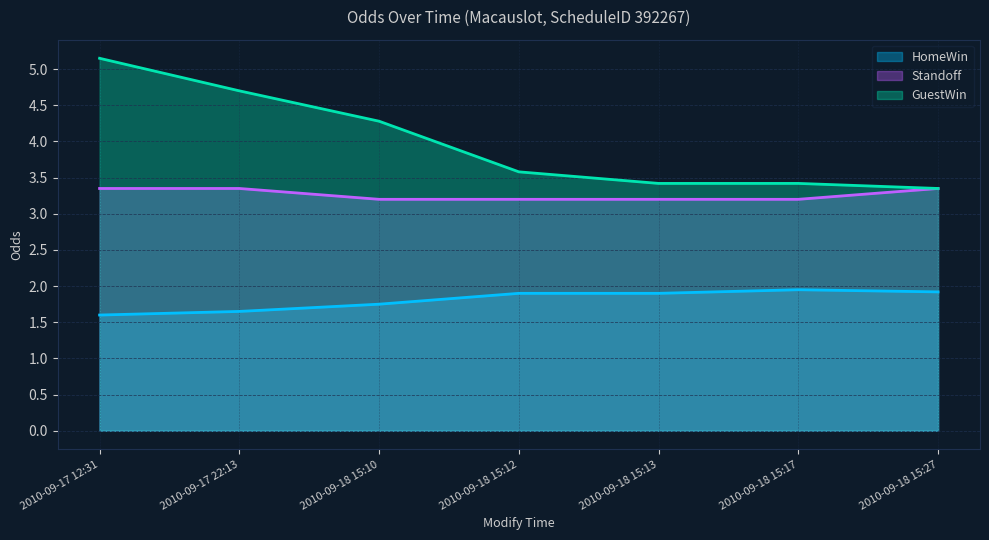

Reading right to left, transcribe all the data shown in this chart.

HomeWin: 2010-09-18 15:27=1.9	2010-09-18 15:17=1.9	2010-09-18 15:13=1.9	2010-09-18 15:12=1.9	2010-09-18 15:10=1.8	2010-09-17 22:13=1.6	2010-09-17 12:31=1.6
Standoff: 2010-09-18 15:27=3.4	2010-09-18 15:17=3.2	2010-09-18 15:13=3.2	2010-09-18 15:12=3.2	2010-09-18 15:10=3.2	2010-09-17 22:13=3.4	2010-09-17 12:31=3.4
GuestWin: 2010-09-18 15:27=3.4	2010-09-18 15:17=3.4	2010-09-18 15:13=3.4	2010-09-18 15:12=3.6	2010-09-18 15:10=4.3	2010-09-17 22:13=4.7	2010-09-17 12:31=5.2